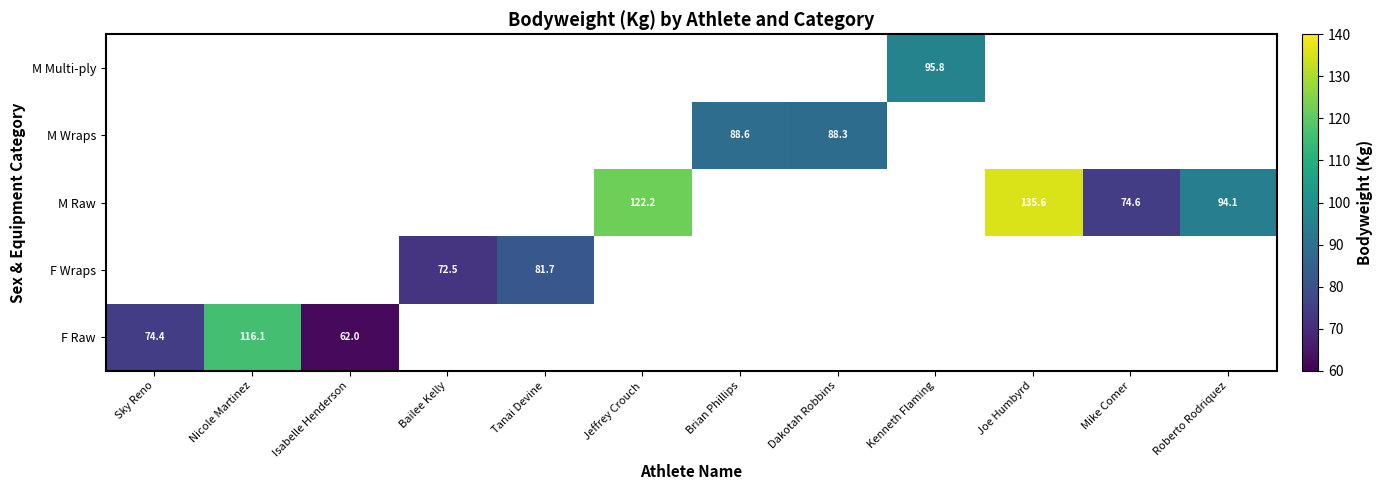

What is the greatest value displayed?

135.6